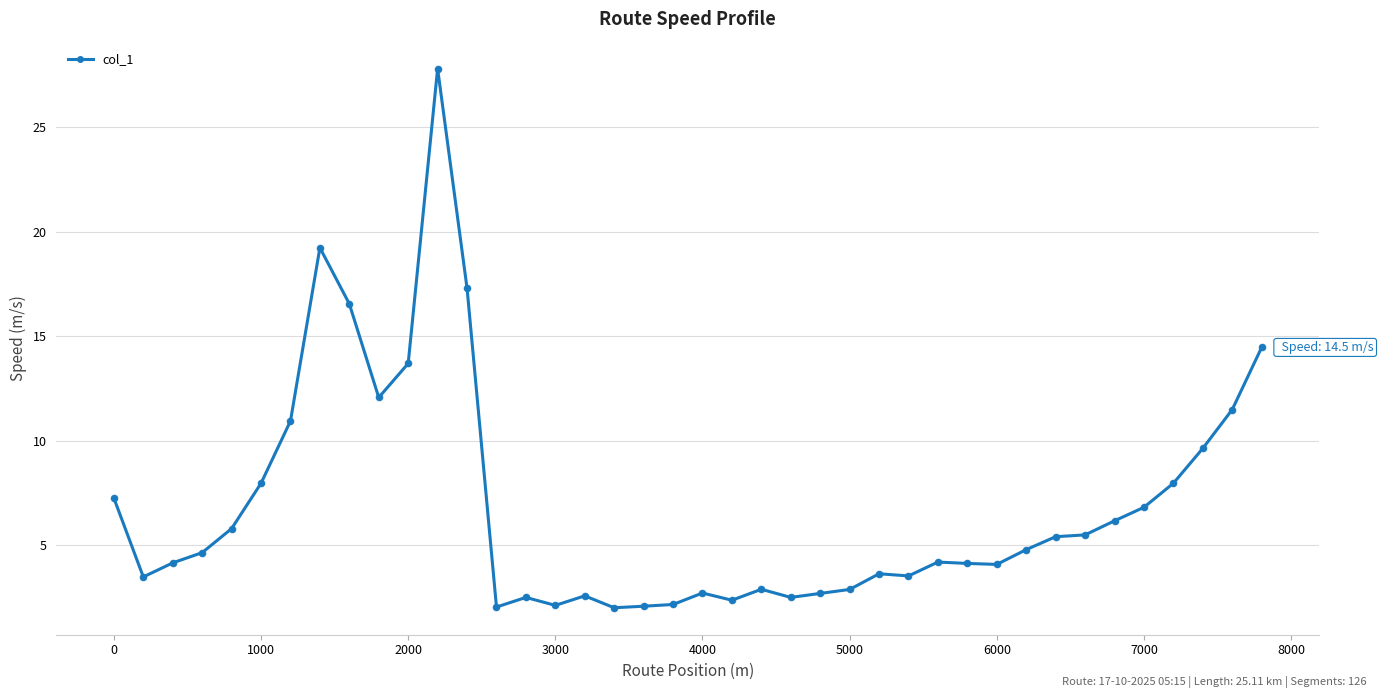

What is the value of the 27th point from the left?

3.6